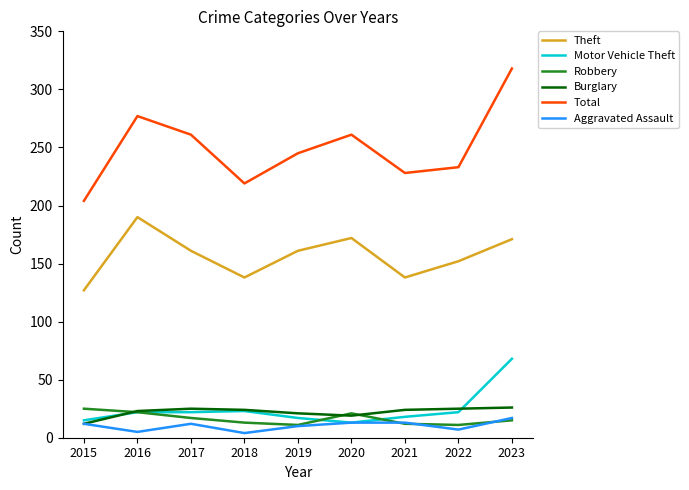

At which category is the sum across all series the highest?

2023